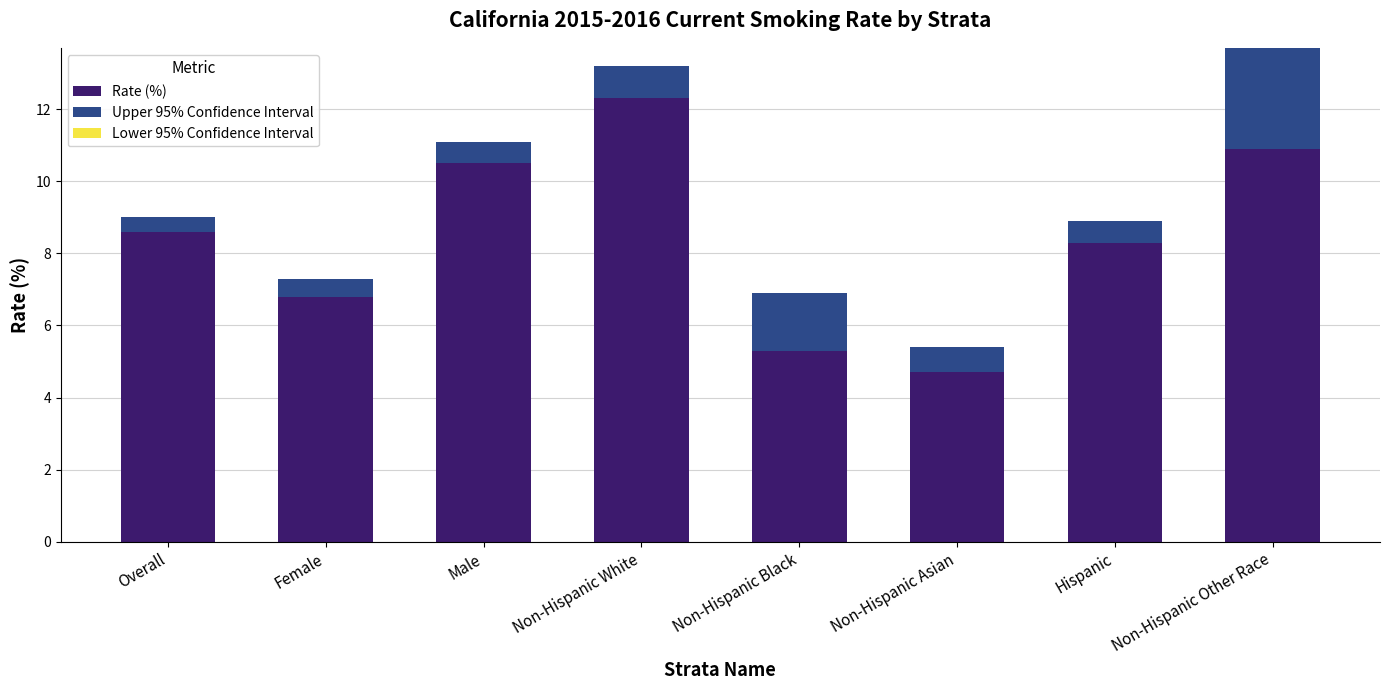

What is the sum of the Rate (%) values at Non-Hispanic Asian and Overall?

13.3